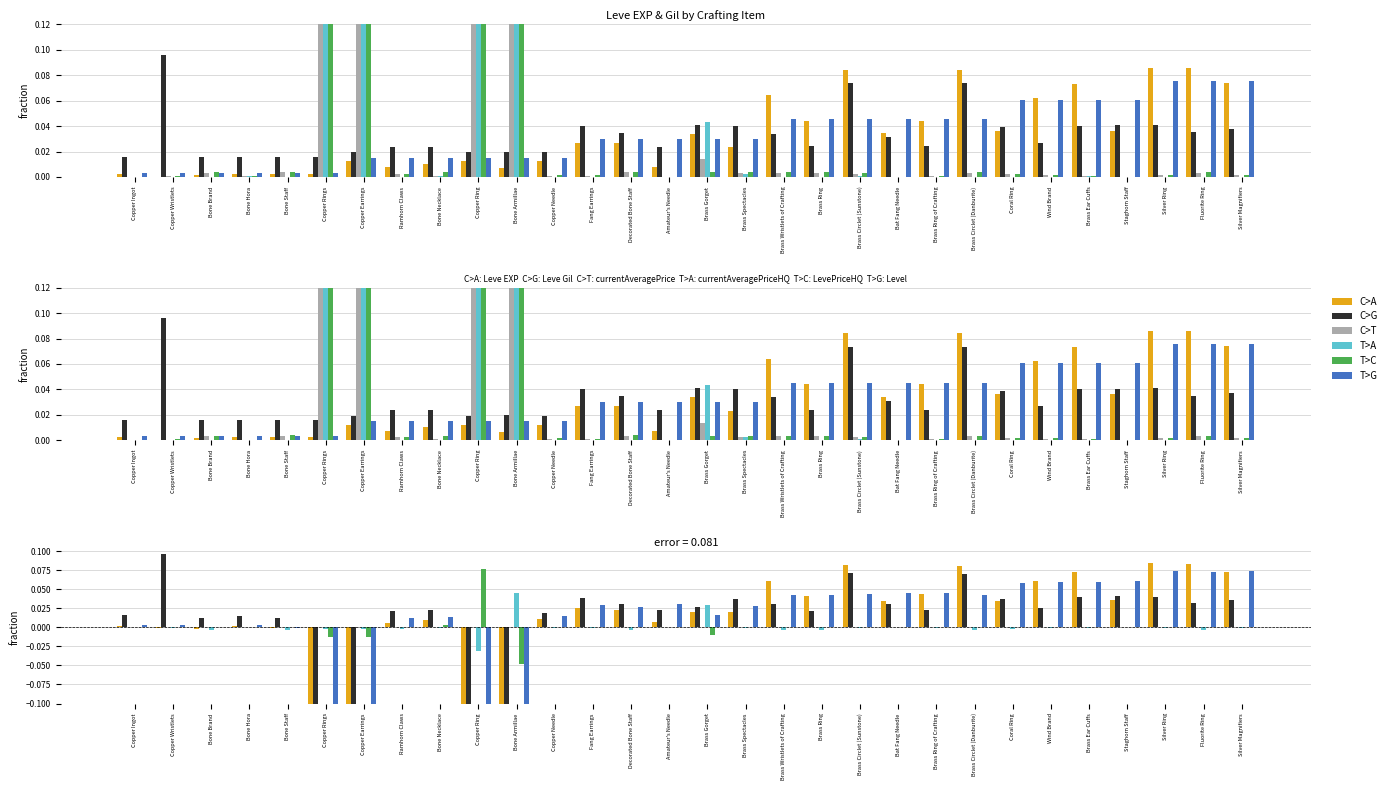

What is the total value across all series at Bone Armillae?

-0.5